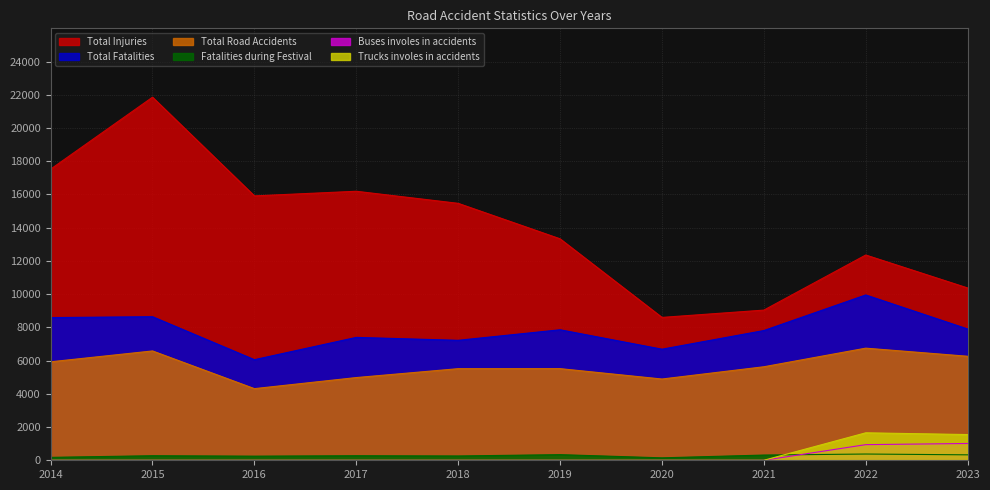

True or false: Total Fatalities and Buses involes in accidents intersect in this chart.

False